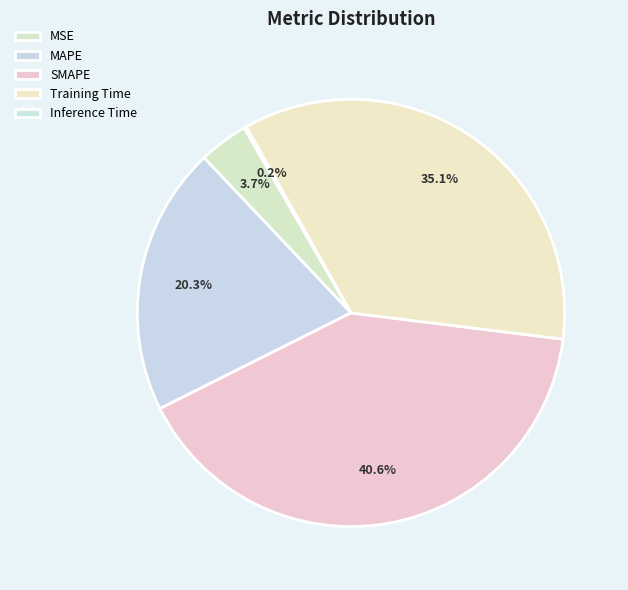

What is the smallest slice in the pie chart?

Inference Time